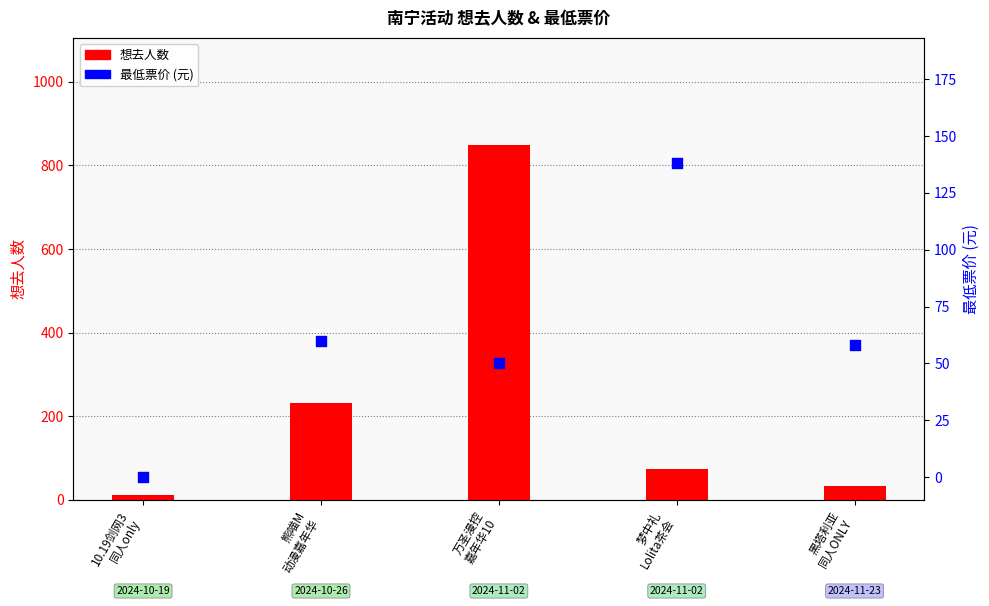

What are all the series names shown in the legend?

想去人数, 最低票价